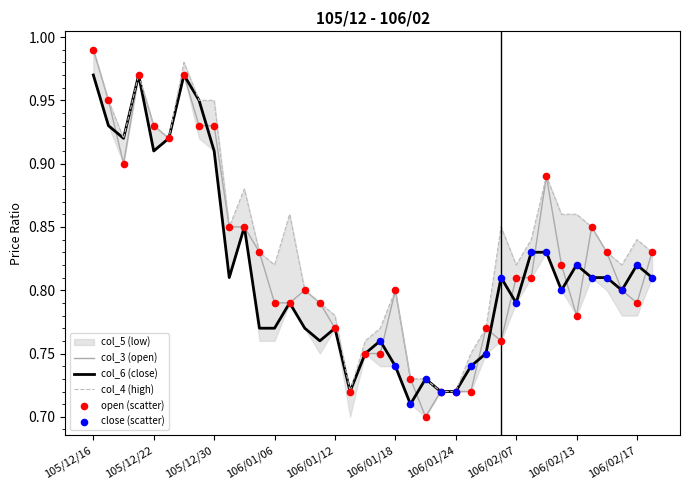

Which series has the largest Y range (max minus min)?

col_3 (open)